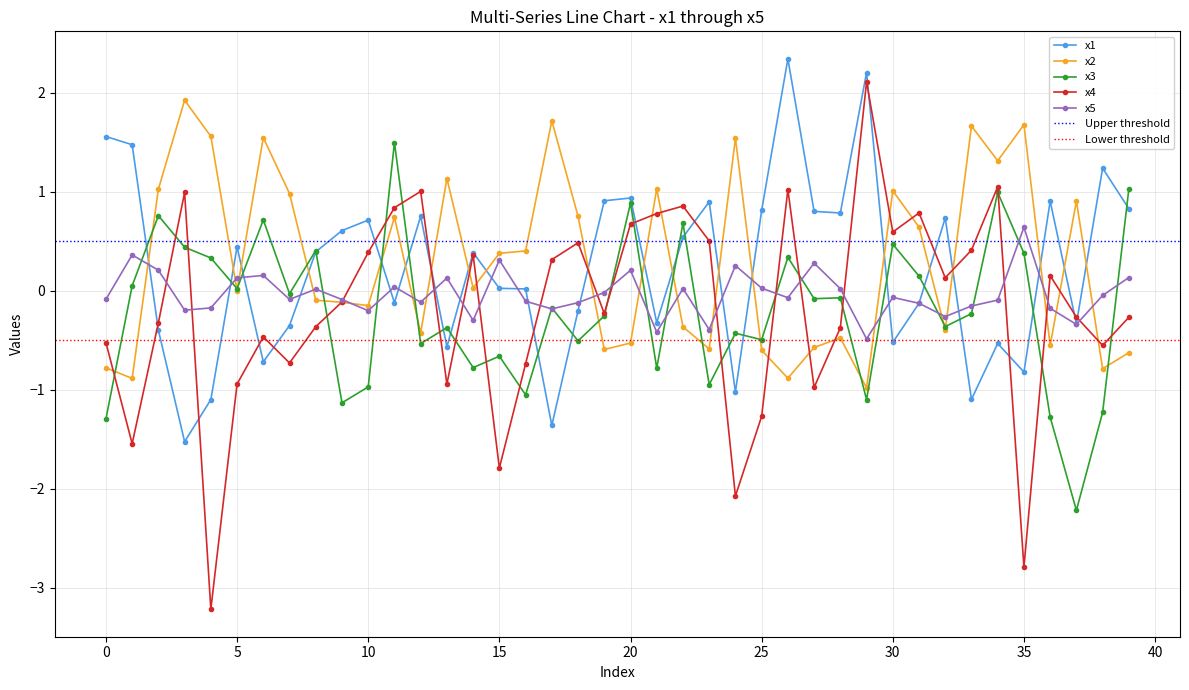

What is the sum of the x2 values at 20 and 35?

1.2